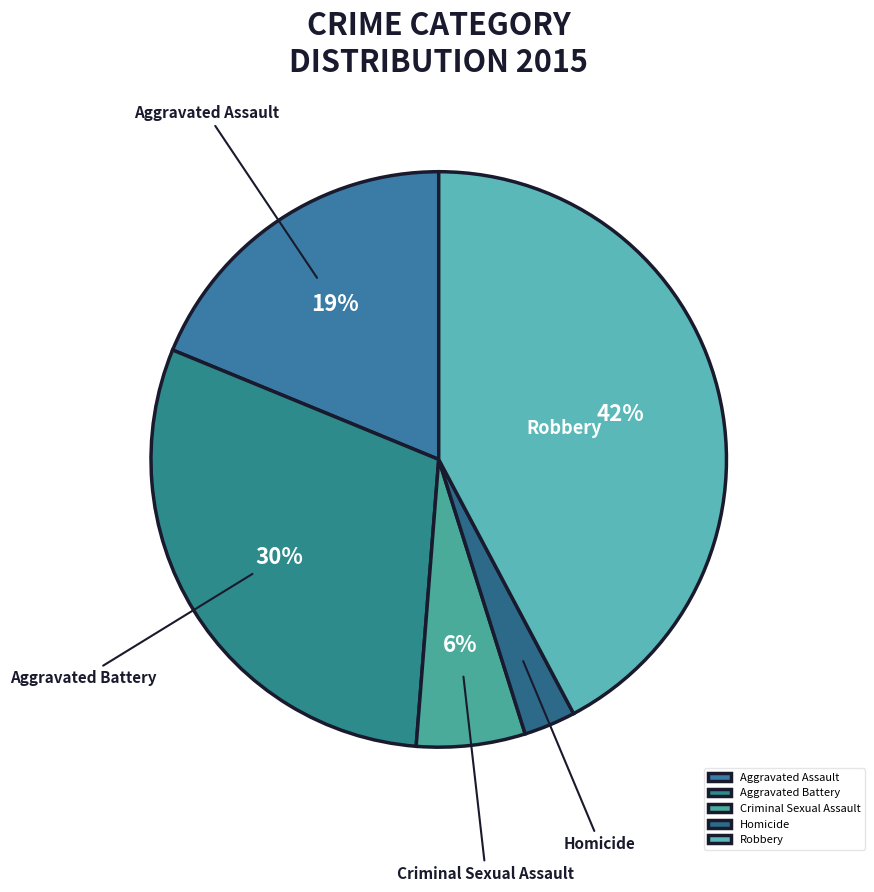

What is the ratio of the value at Robbery to the value at Aggravated Assault?

2.2